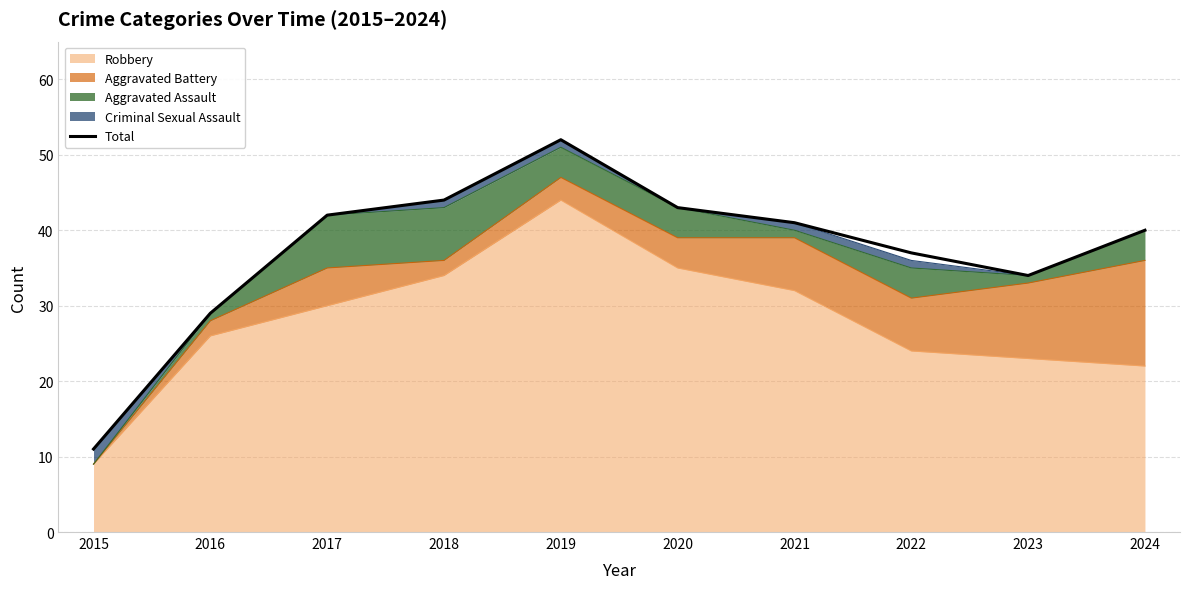

What is the difference between the maximum and second lowest values?

23